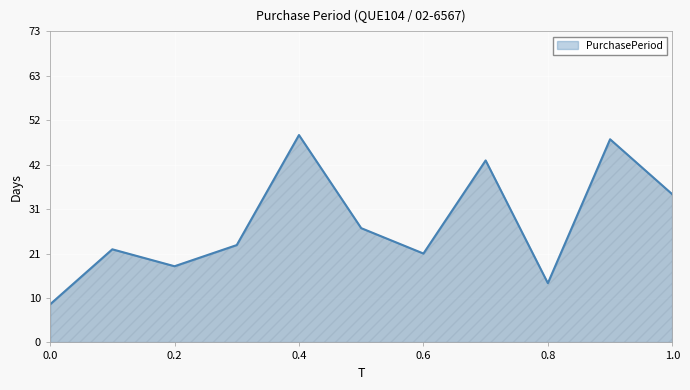

What is the difference between the second highest and second lowest values?

34